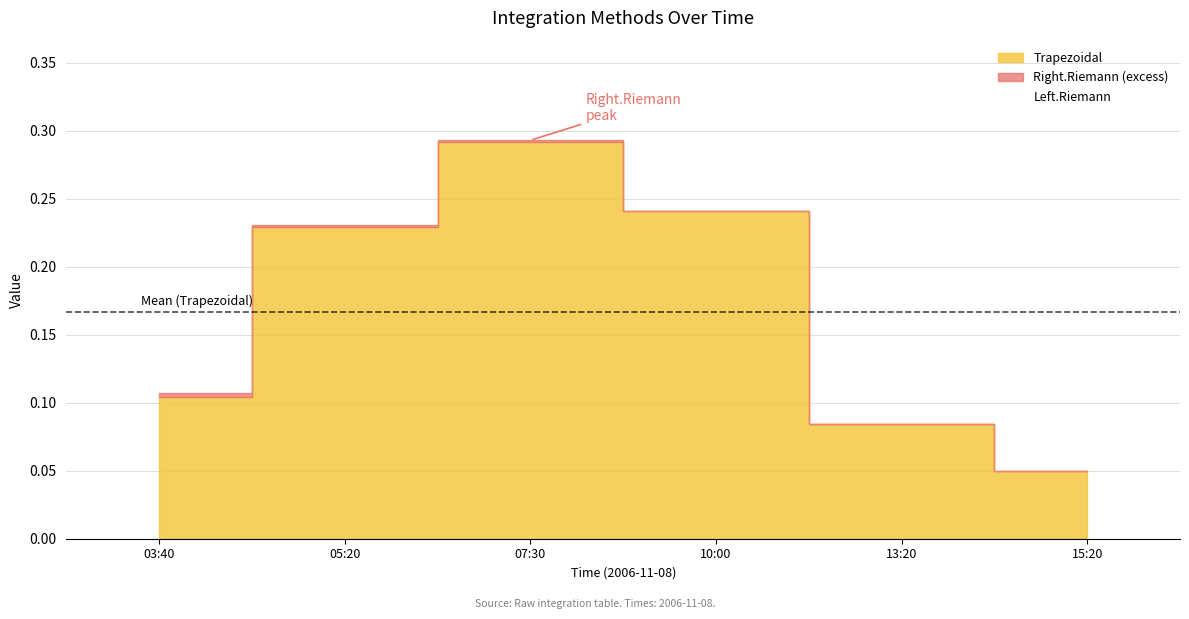

The Right.Riemann series shows 0.2 at 05:20. True or false?

True